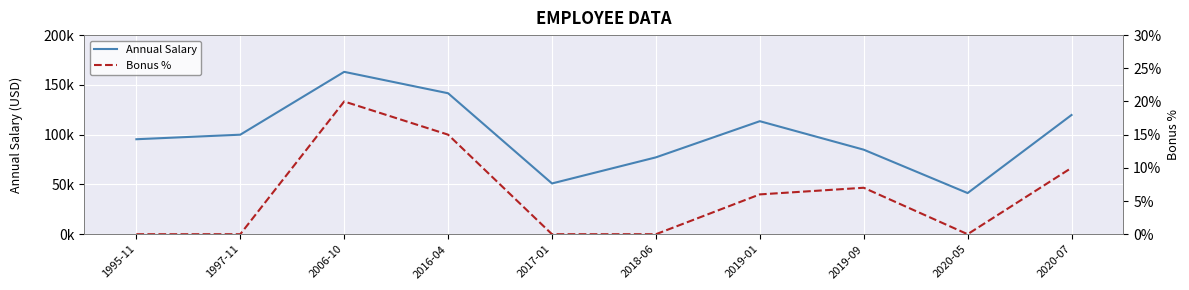

At 2018-06, list the series in order from smallest to largest.

Bonus %, Annual Salary